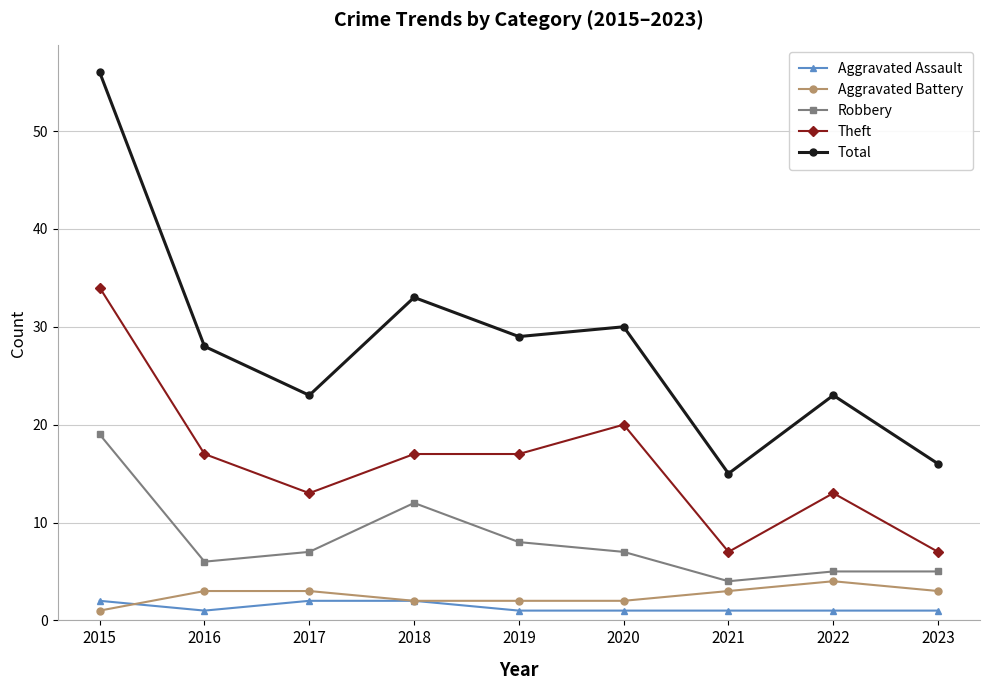

What is the smallest value displayed?

1